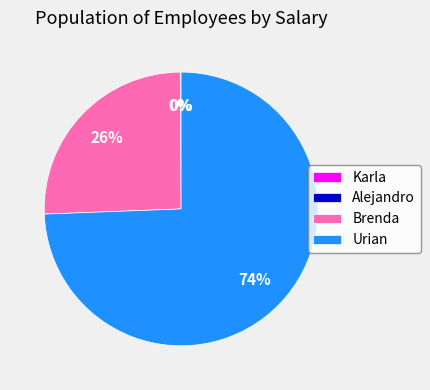

To the nearest percent, what percentage of the pie is Brenda?

26%